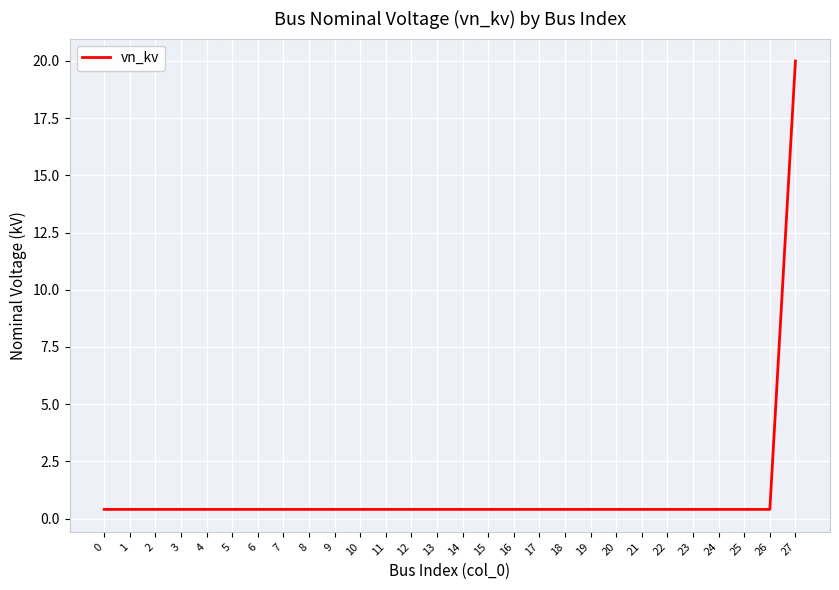

What is the difference between the maximum and minimum values?

19.6